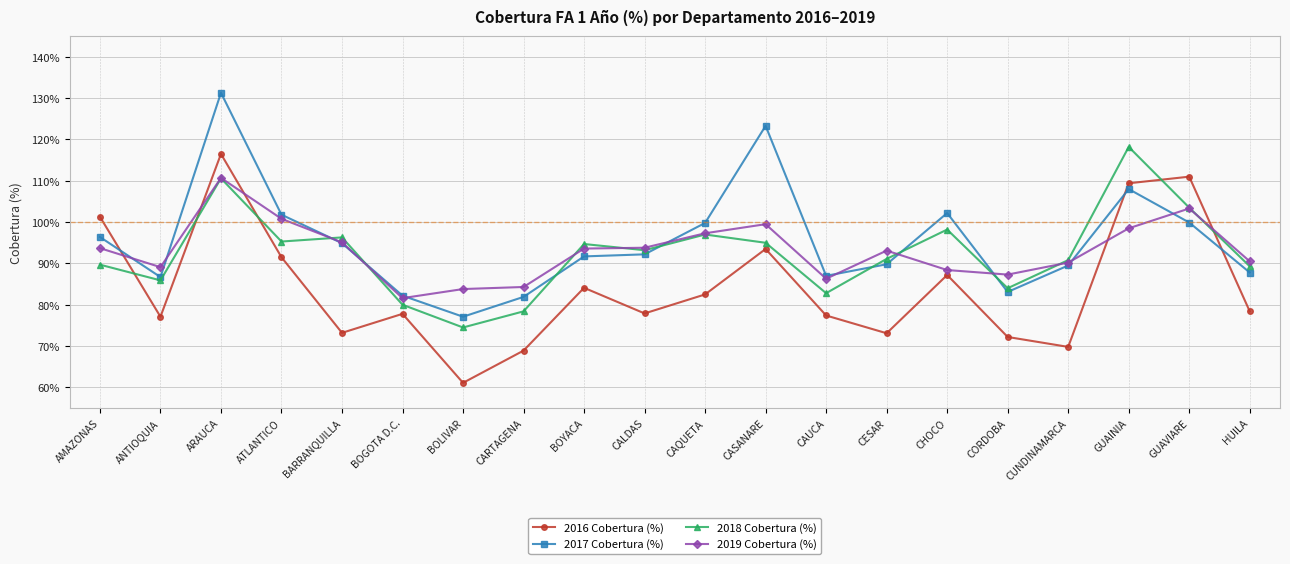

Does the chart display data point markers on the line(s)?

Yes